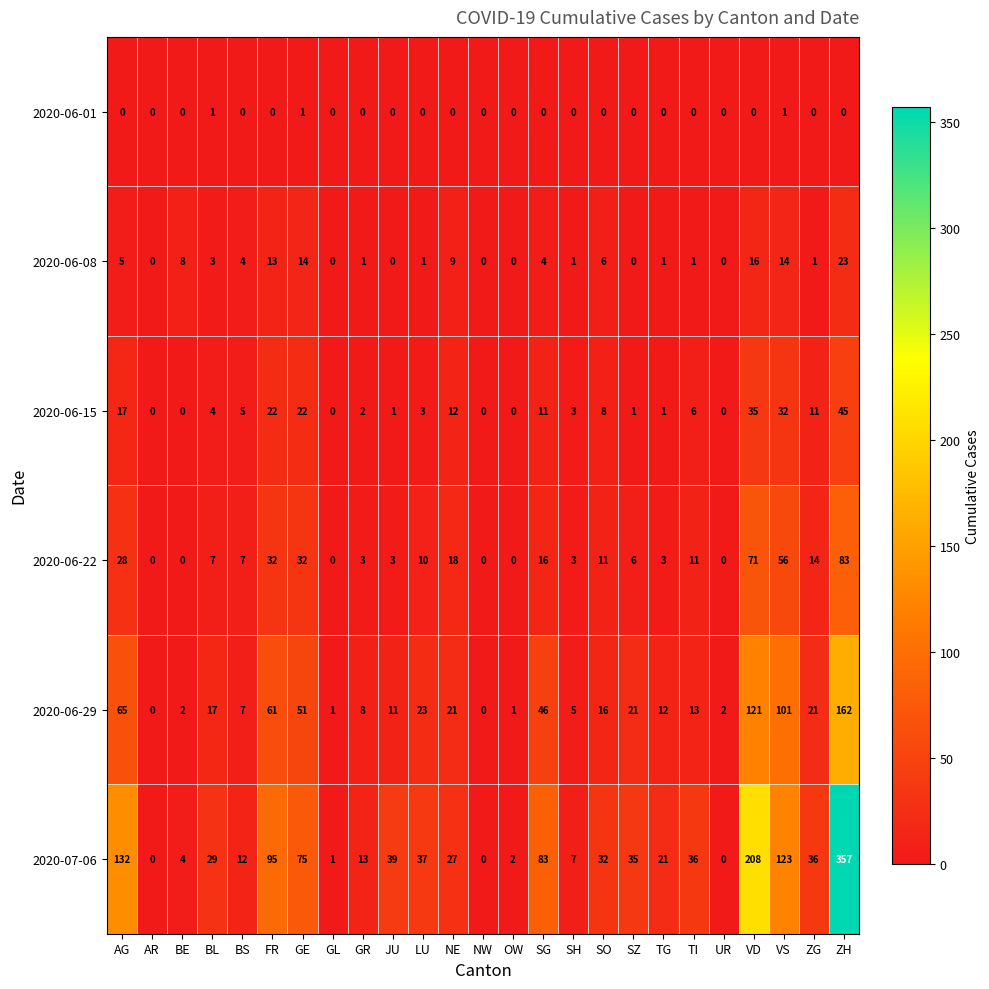

Which series changed the most between BS and TI?

2020-07-06